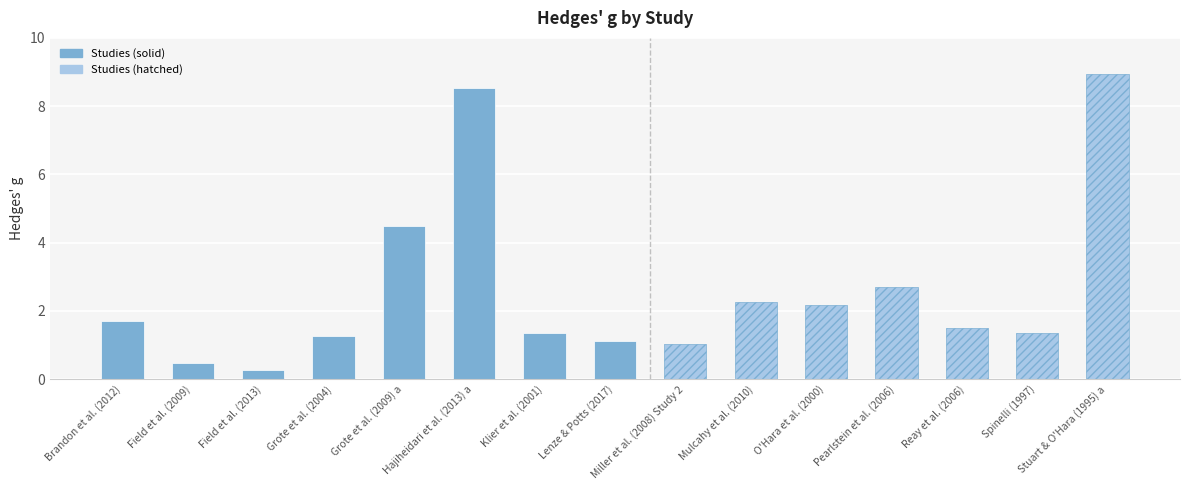

Rank the categories by value from highest to lowest.

Stuart & O'Hara (1995) a, Hajiheidari et al. (2013) a, Grote et al. (2009) a, Pearlstein et al. (2006), Mulcahy et al. (2010), O'Hara et al. (2000), Brandon et al. (2012), Reay et al. (2006), Klier et al. (2001), Spinelli (1997), Grote et al. (2004), Lenze & Potts (2017), Miller et al. (2008) Study 2, Field et al. (2009), Field et al. (2013)